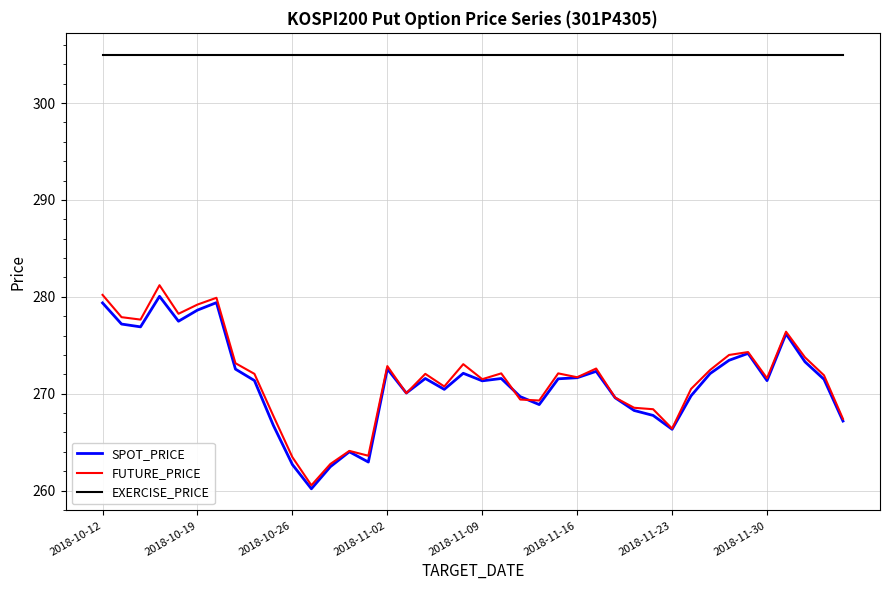

Which series has the largest total across all categories?

EXERCISE_PRICE